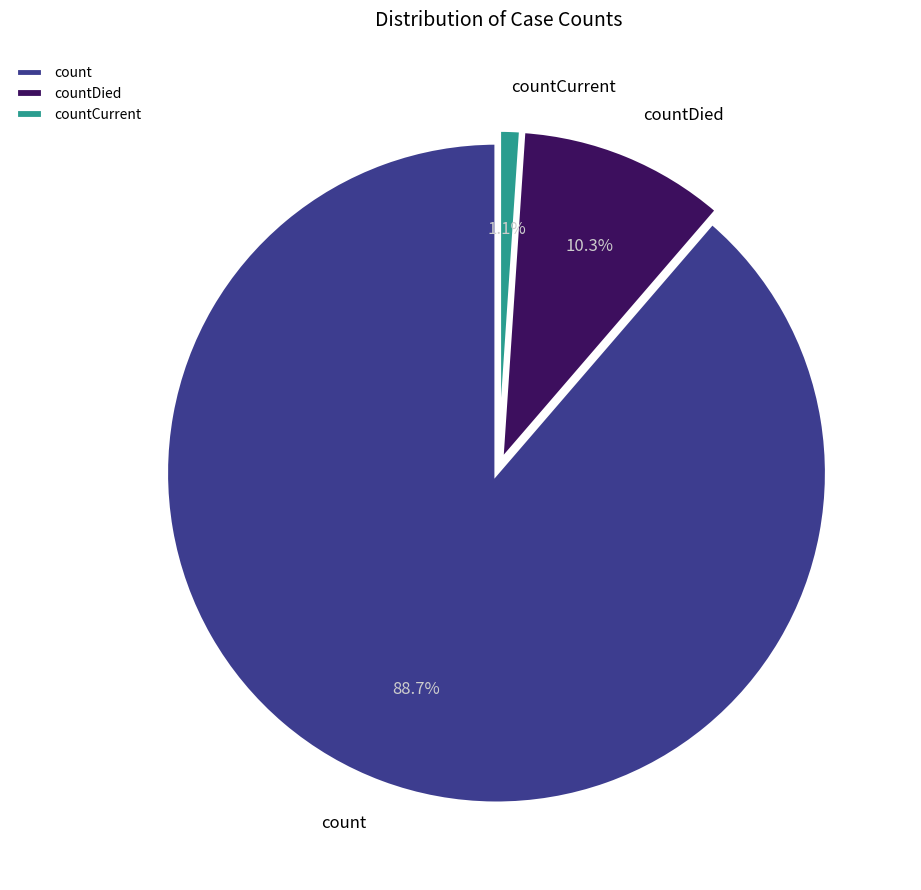

What percentage is the countCurrent slice, to the nearest percent?

1%